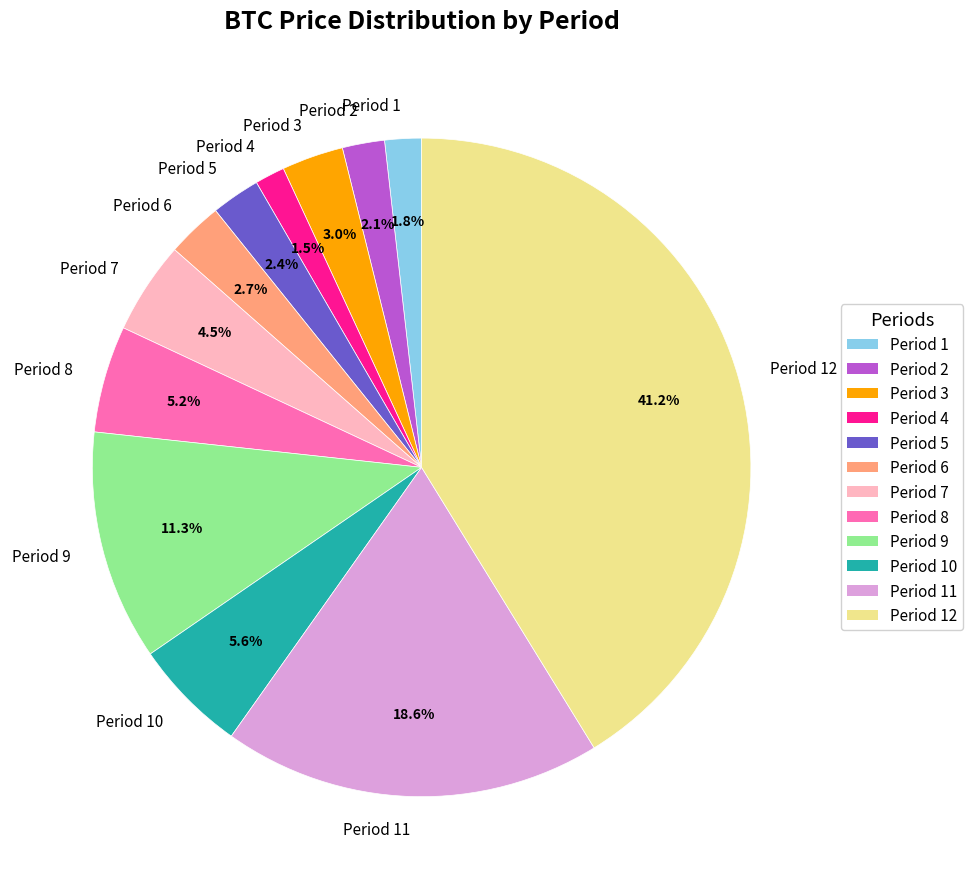

What percentage is NOT represented by Period 9?

88.7%